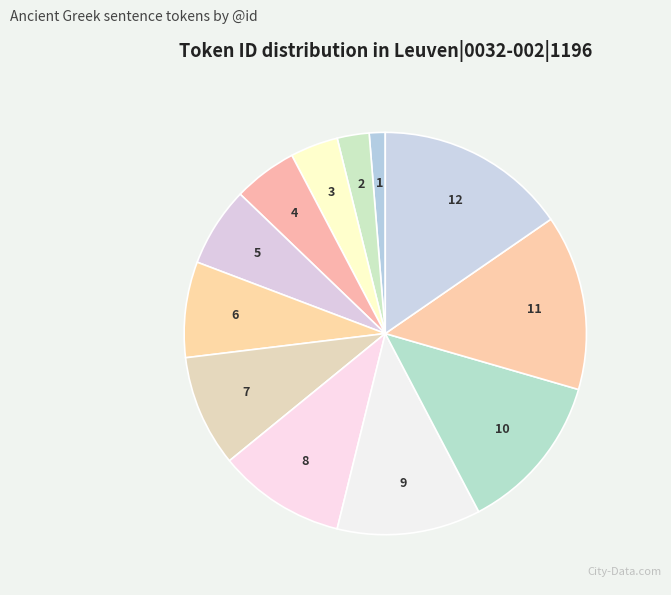

Count the number of slices in the pie.

12